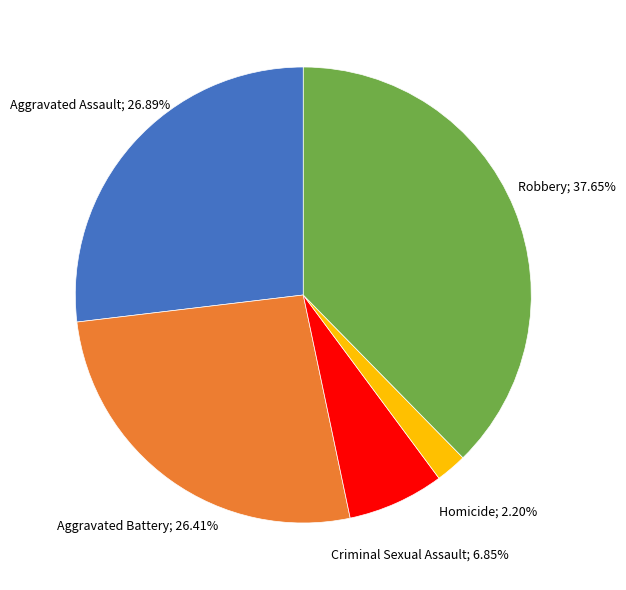

Is there a majority slice in this chart?

No